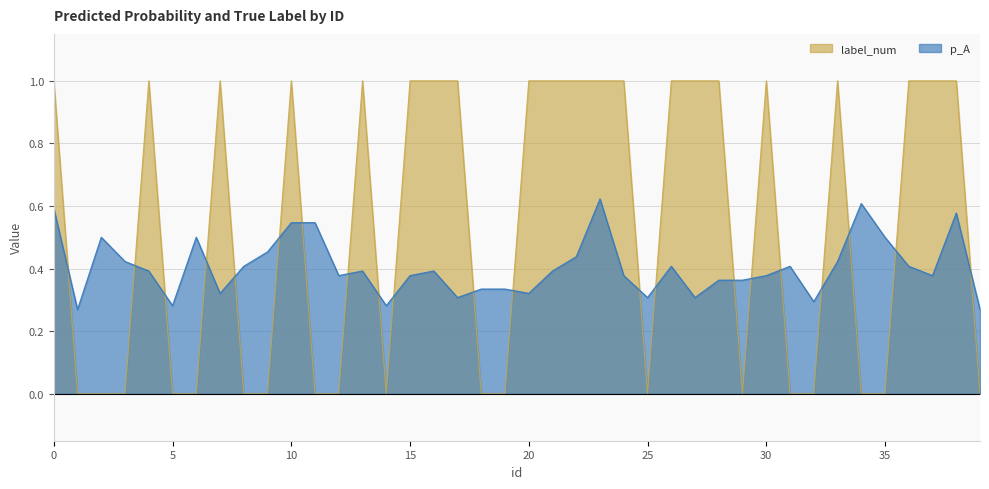

True or false: label_num has more than 2 interior local peaks.

True